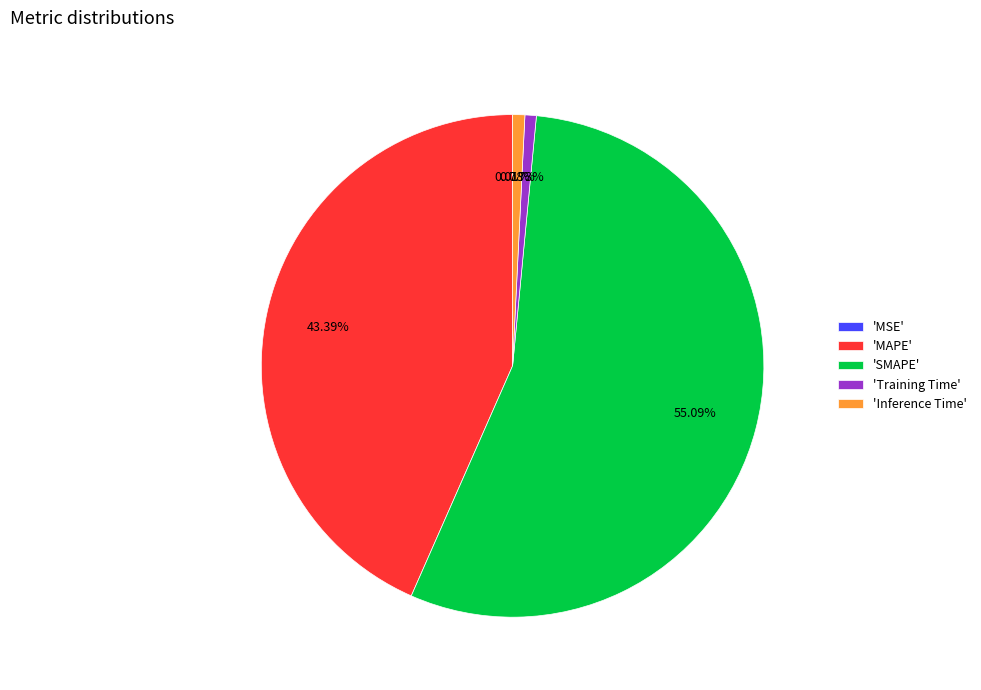

What is the largest slice in the pie chart?

'SMAPE'